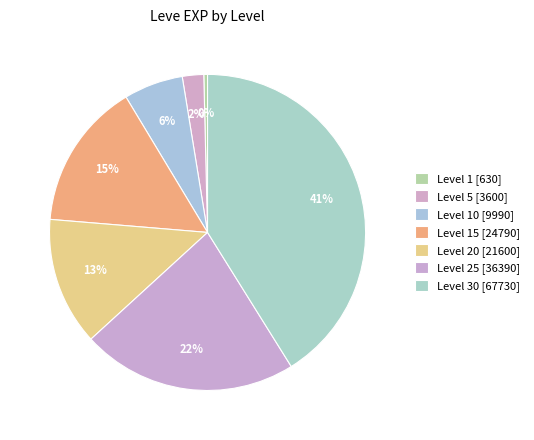

Count the number of slices in the pie.

7